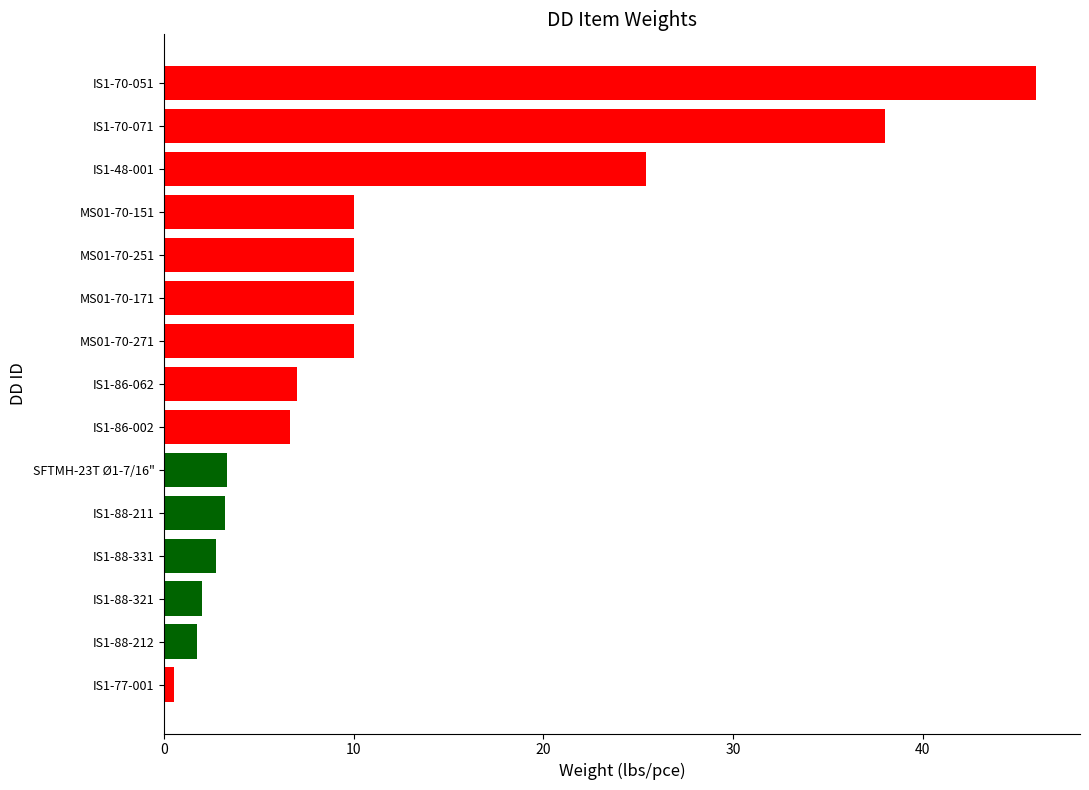

Where is the data nearest to the value 23?

IS1-48-001